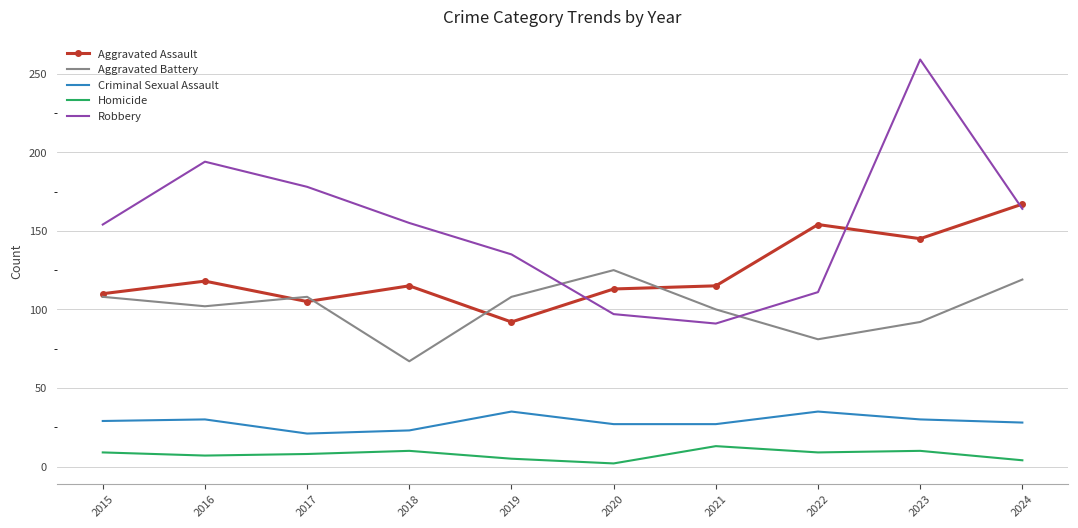

Read the Robbery value at 2016.

194